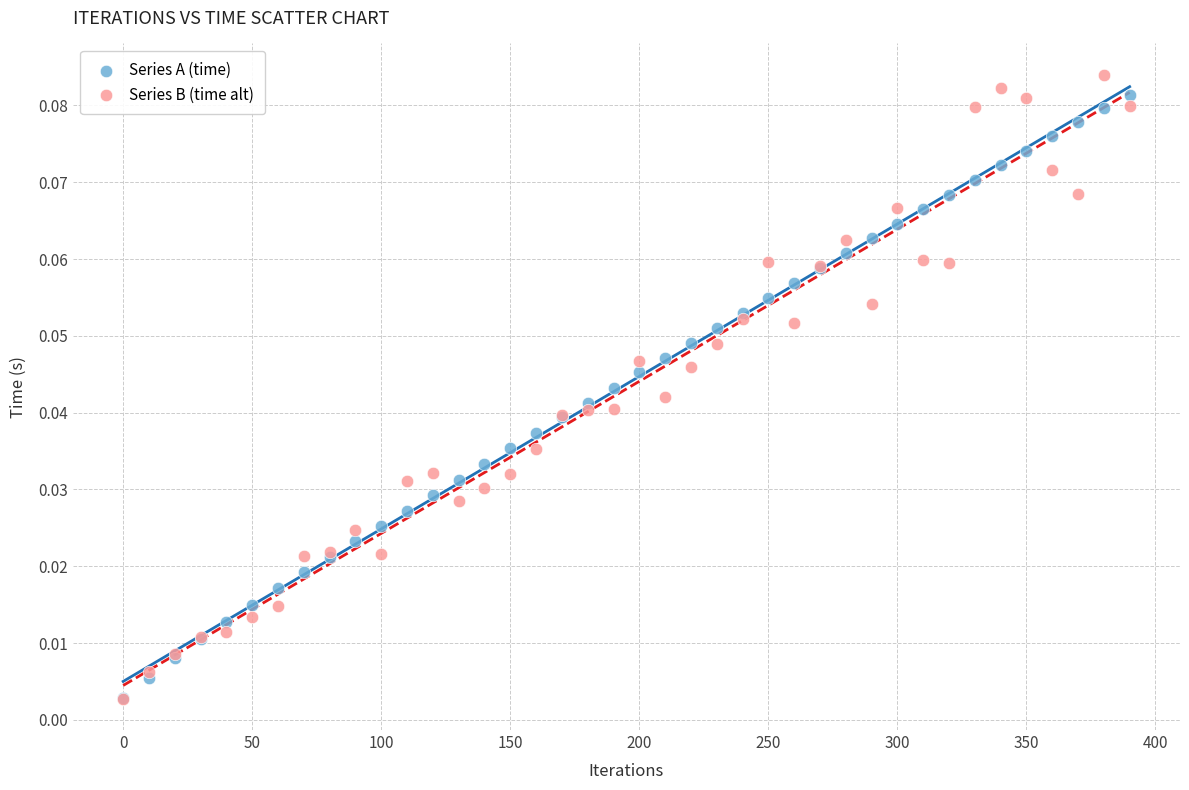

What are all the series names shown in the legend?

Series A (time), Series B (time alt)